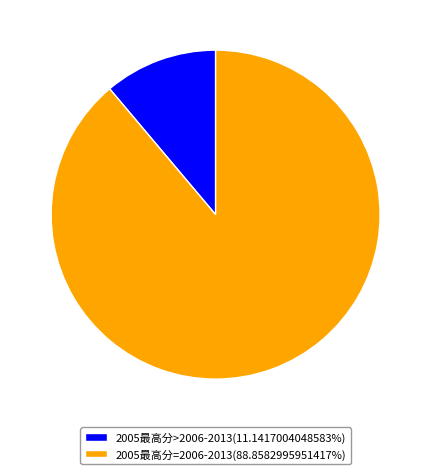

Does 2005最高分=2006-2013(88.8582995951417%) account for over 50% of the chart?

Yes